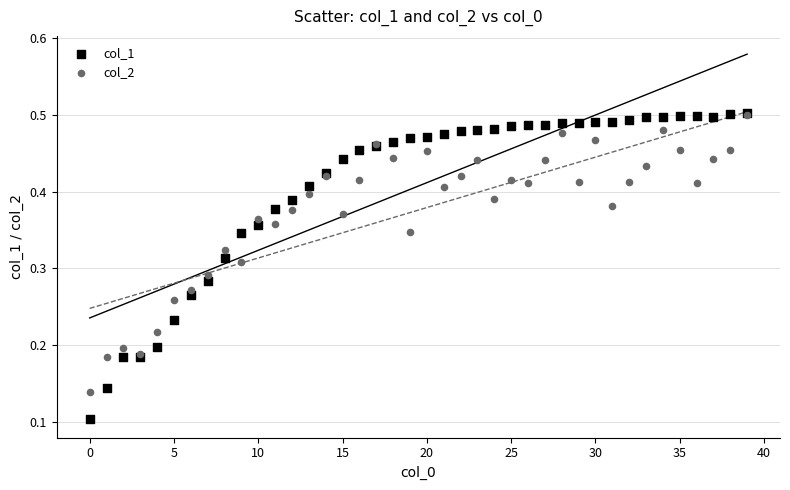

Which series has the largest Y range (max minus min)?

col_1